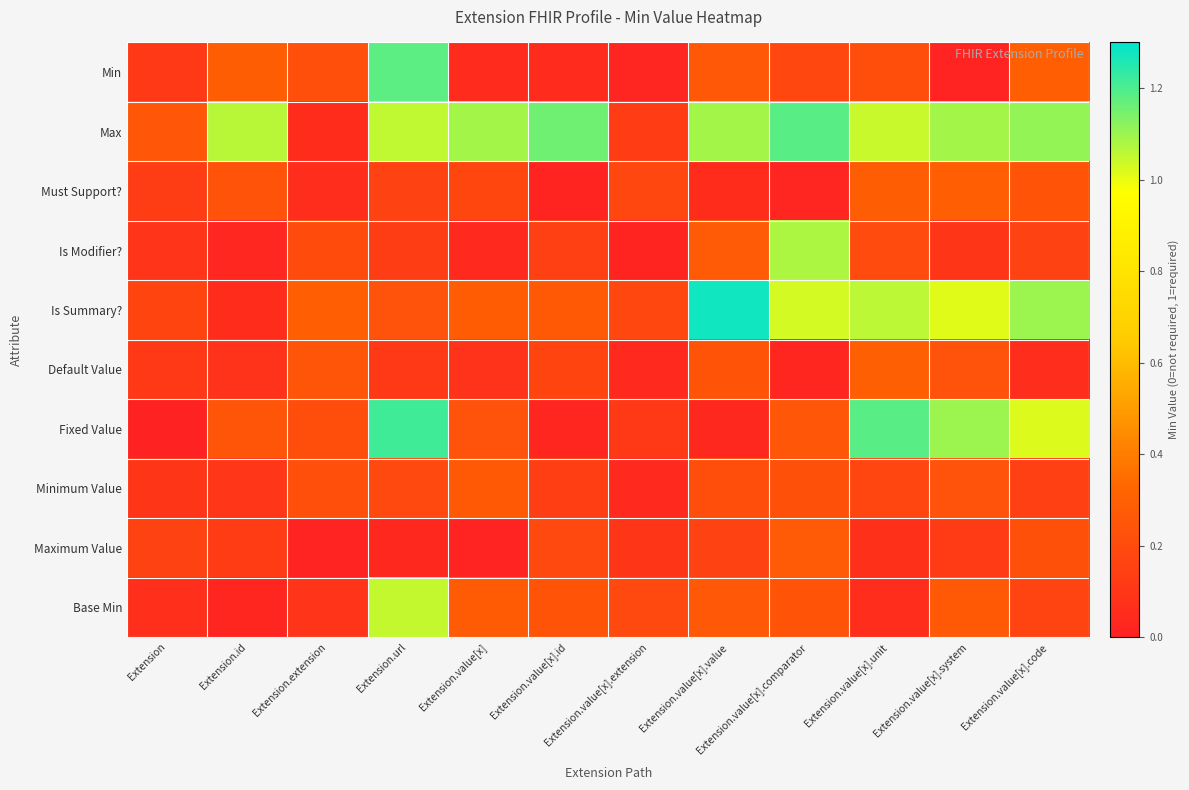

Rank the series at Extension.value[x].system from highest to lowest value.

Fixed Value, Max, Is Summary?, Must Support?, Base Min, Default Value, Minimum Value, Maximum Value, Is Modifier?, Min